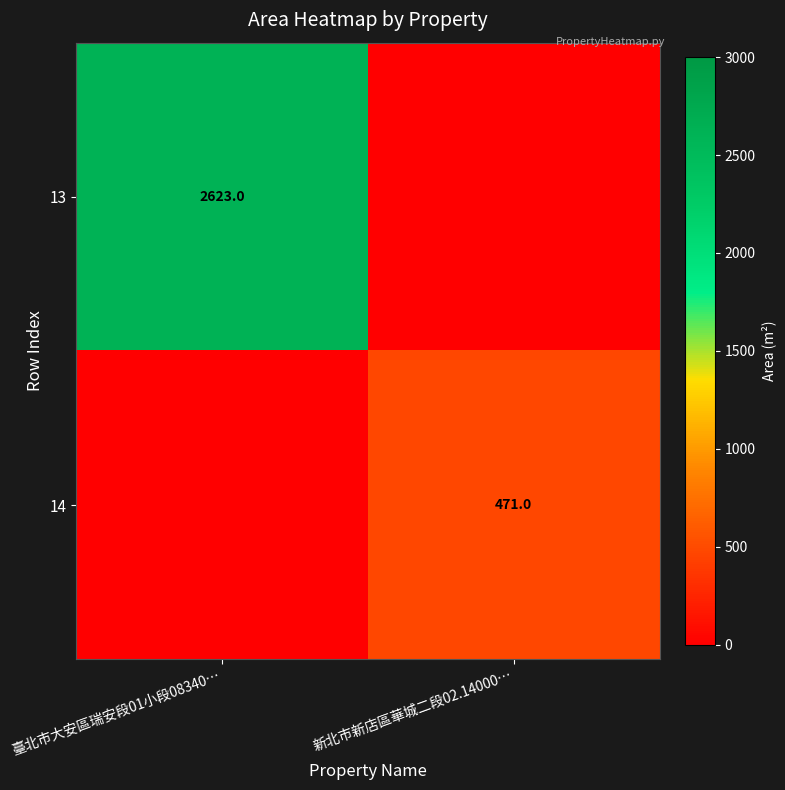

Is it true that 13 equals 885 at 臺北市大安區瑞安段01小段08340…?

False